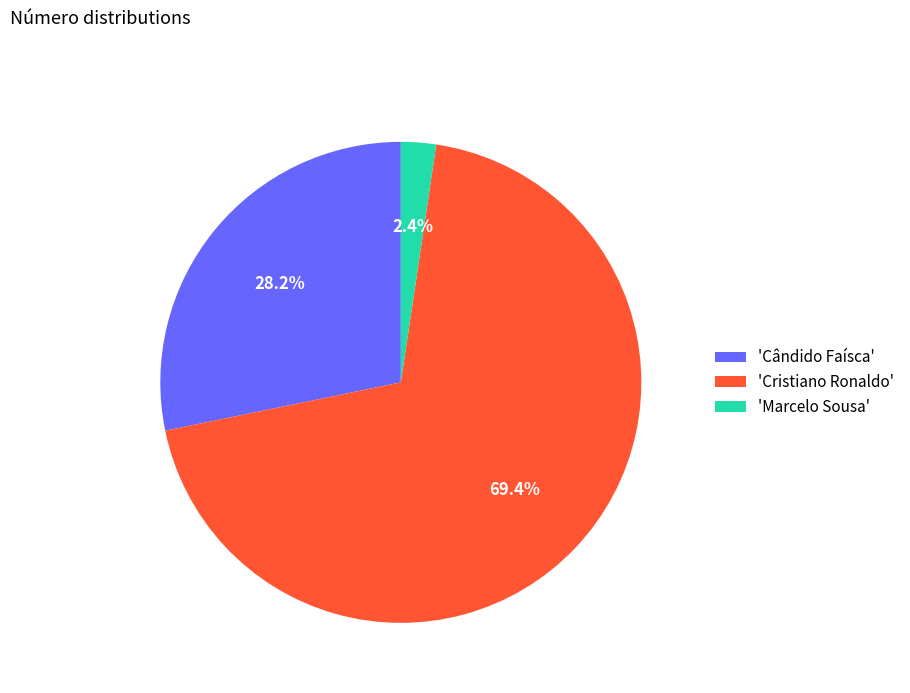

What is the majority slice?

'Cristiano Ronaldo'